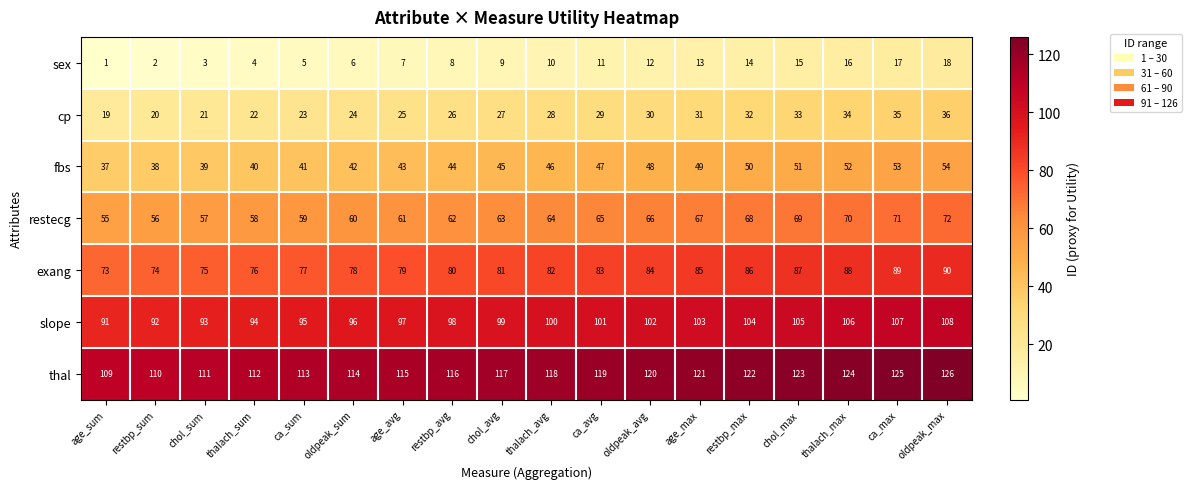

What is the maximum value shown in the chart?

126